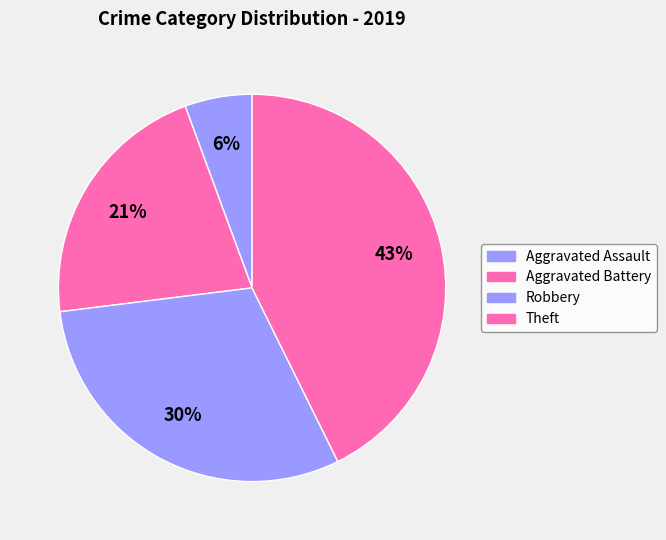

How many slices are in this pie chart?

4